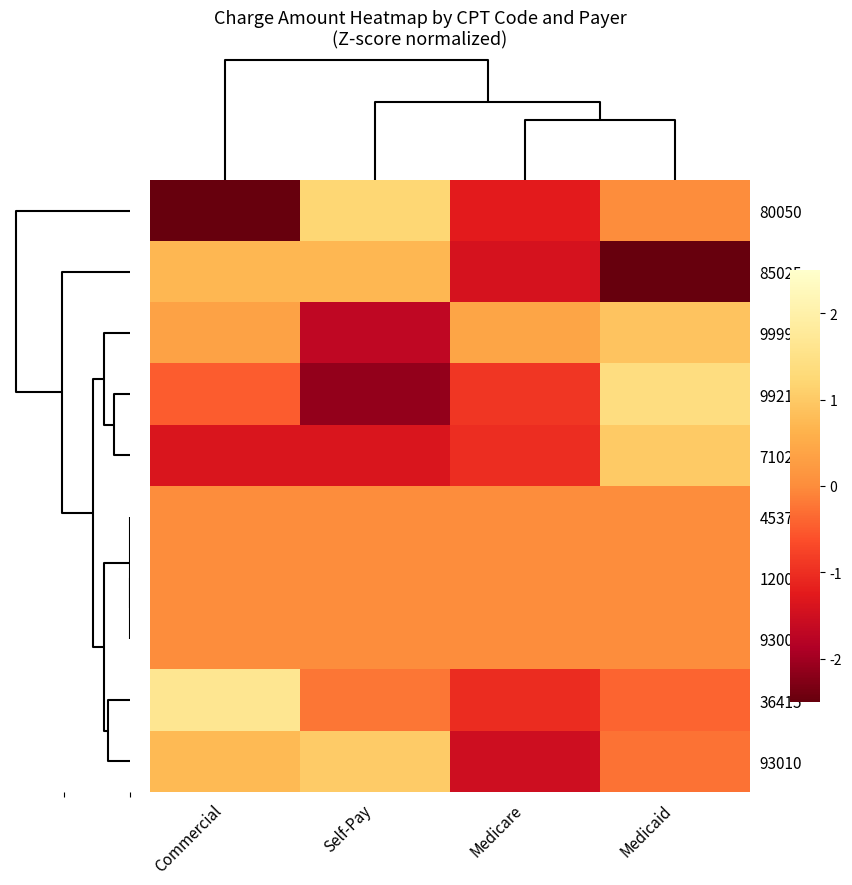

At how many categories does at least one series exceed -3?

4